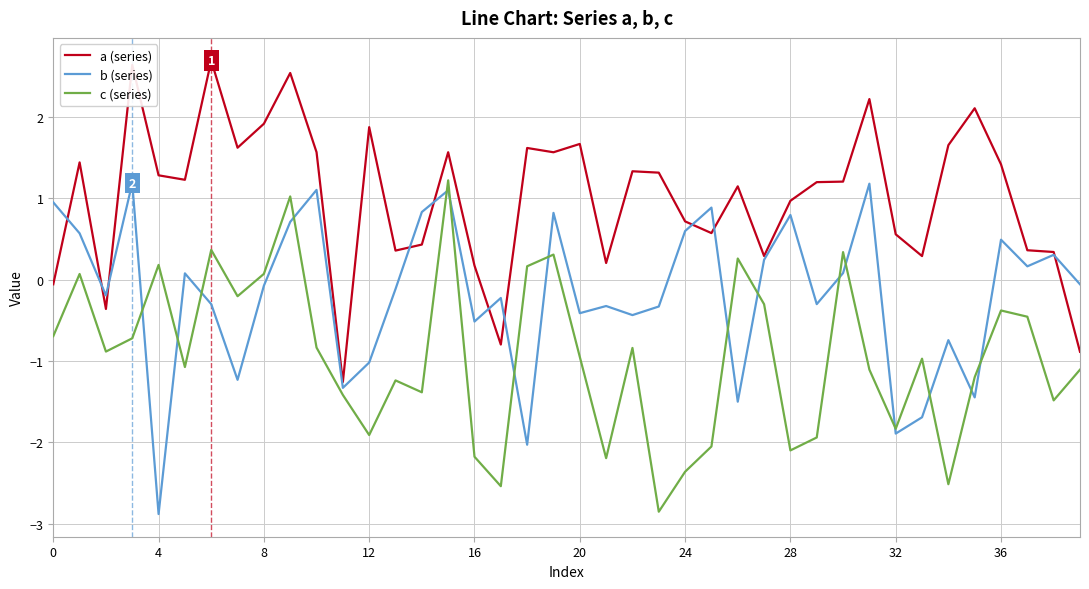

What is the smallest value displayed?

-2.9